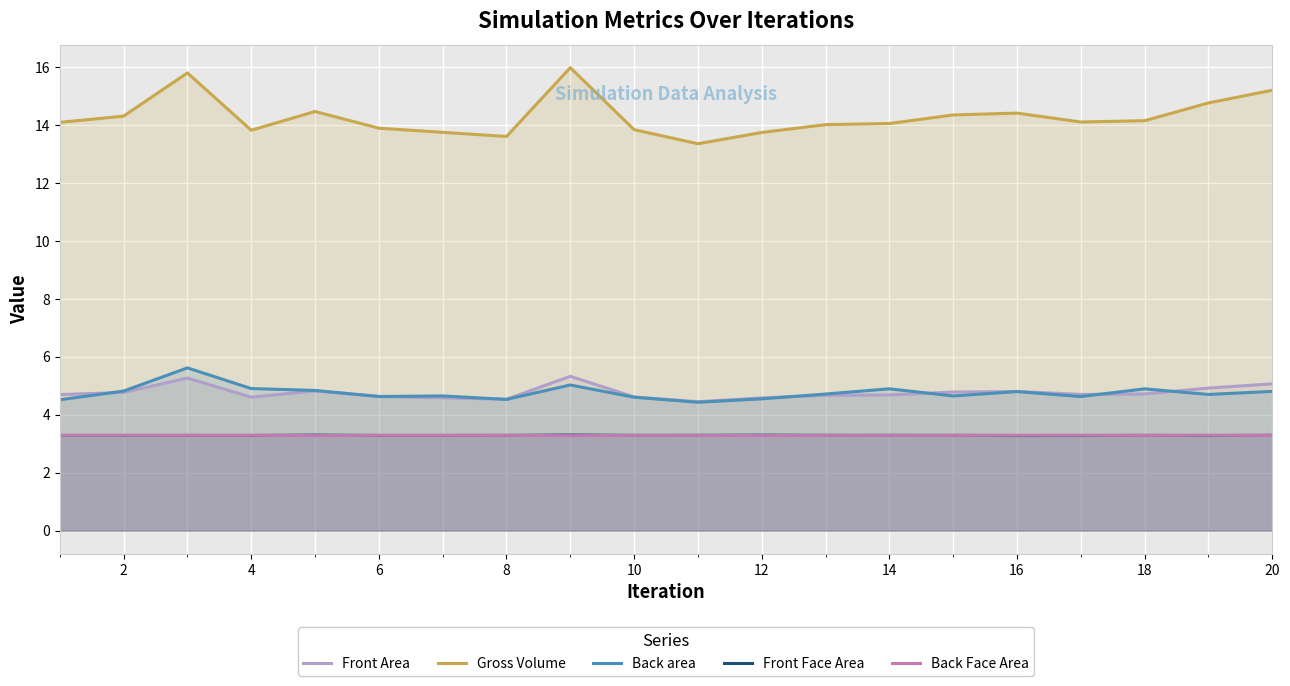

What is the difference between the Back area values at 2 and 20?

0.0